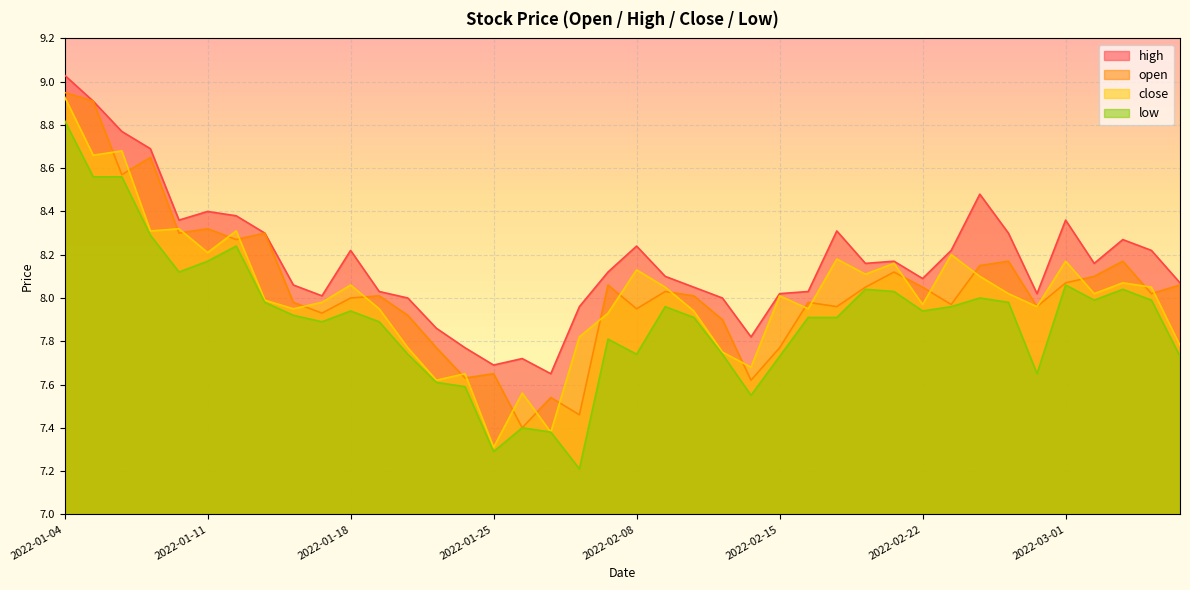

At which label is low closest to 8?

2022-02-24